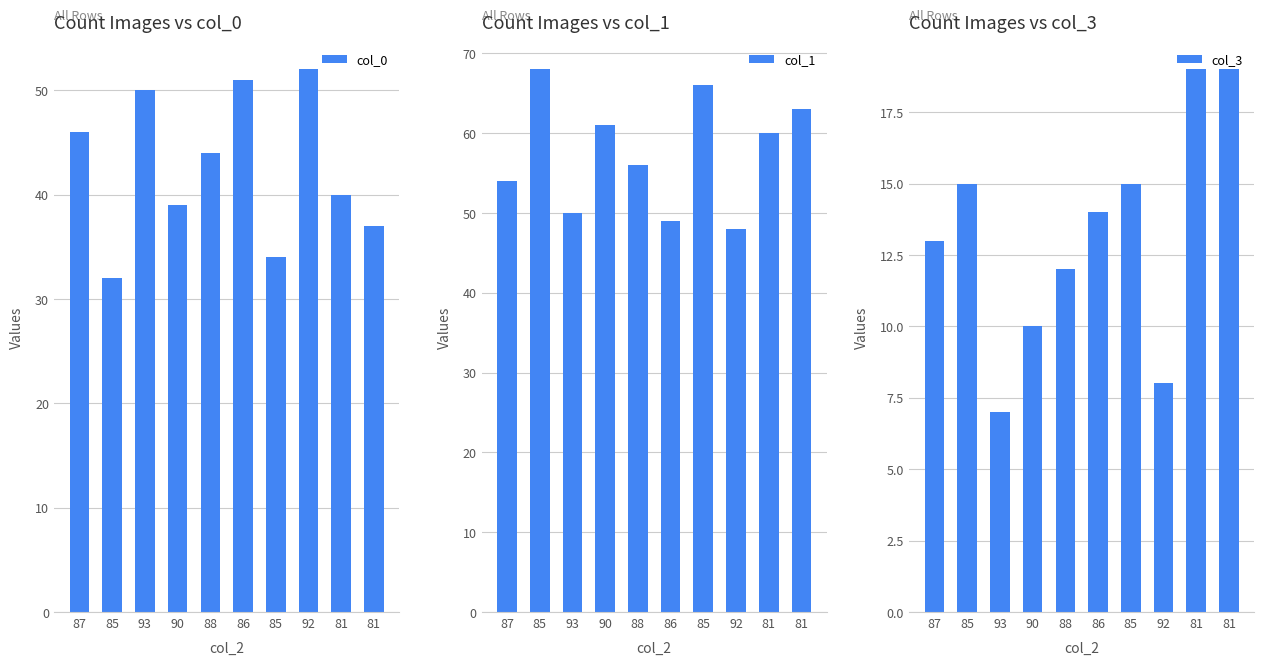

At 87, list the series in order from smallest to largest.

col_3, col_0, col_1